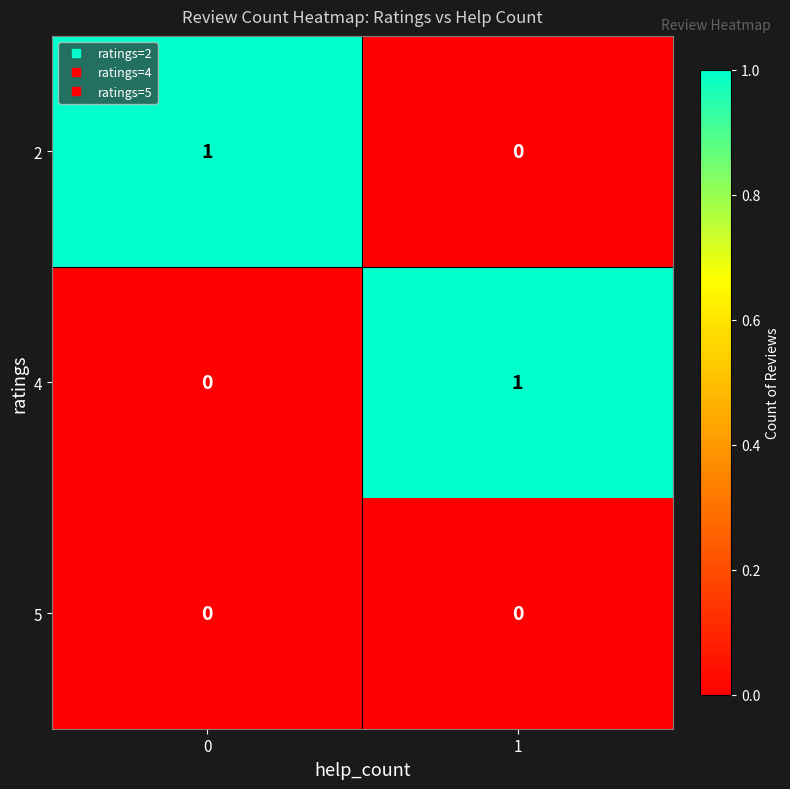

True or false: 2 has a value of 0 at 0.

False